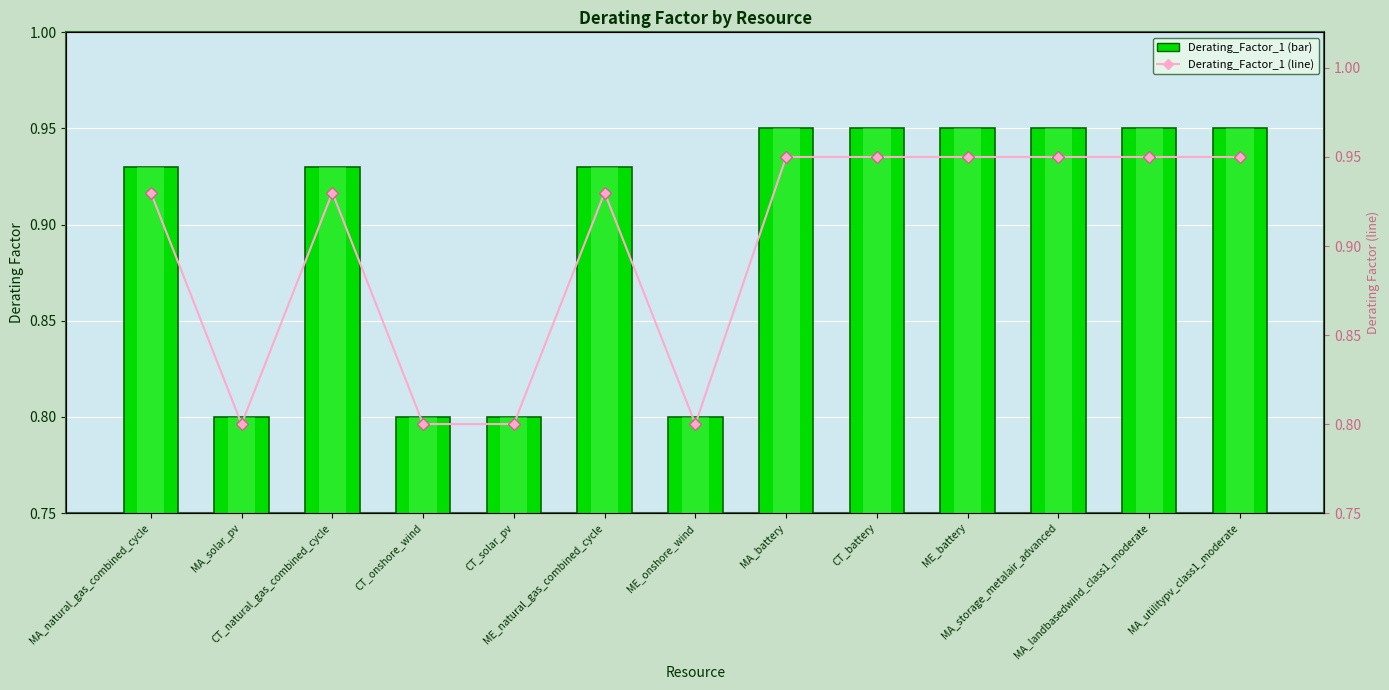

At MA_battery, list the series in order from smallest to largest.

Derating_Factor_1, Derating_Factor_1 (line)